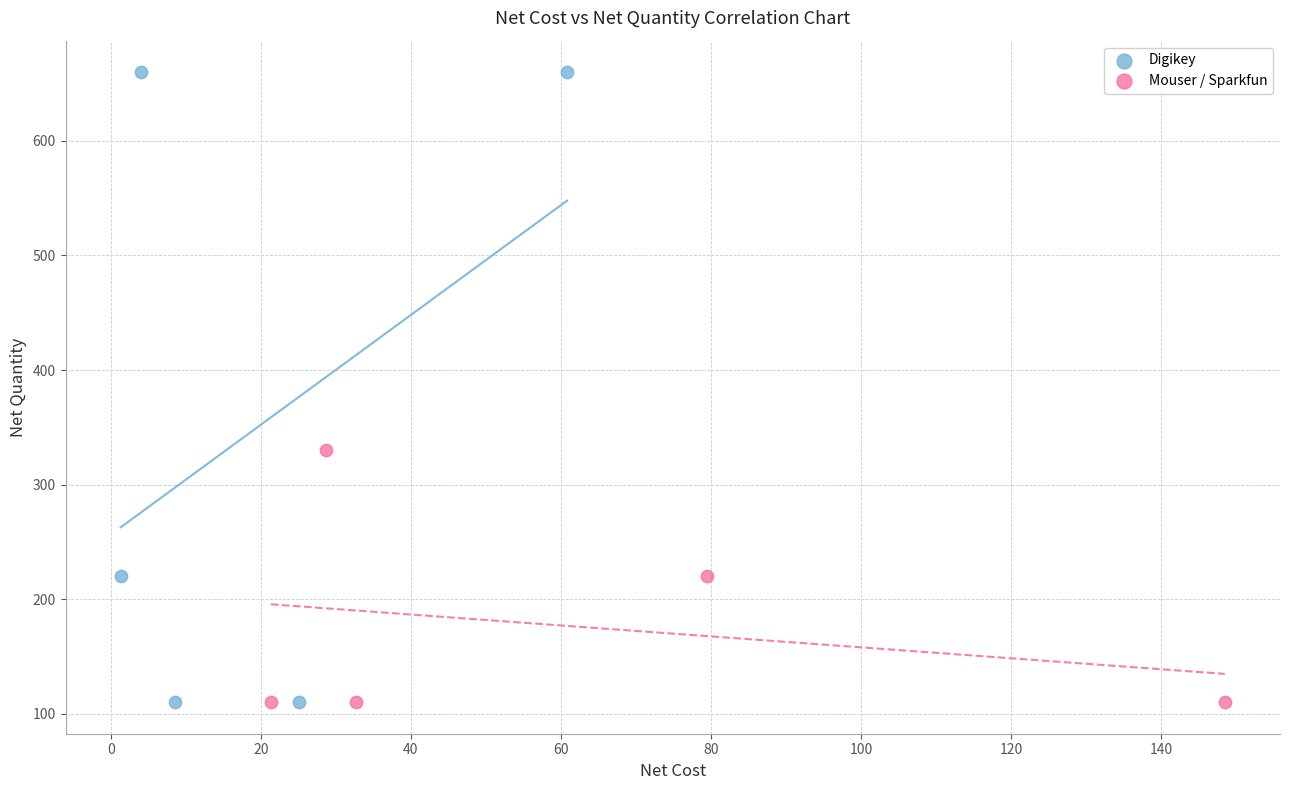

Which series has the largest Y range (max minus min)?

Digikey